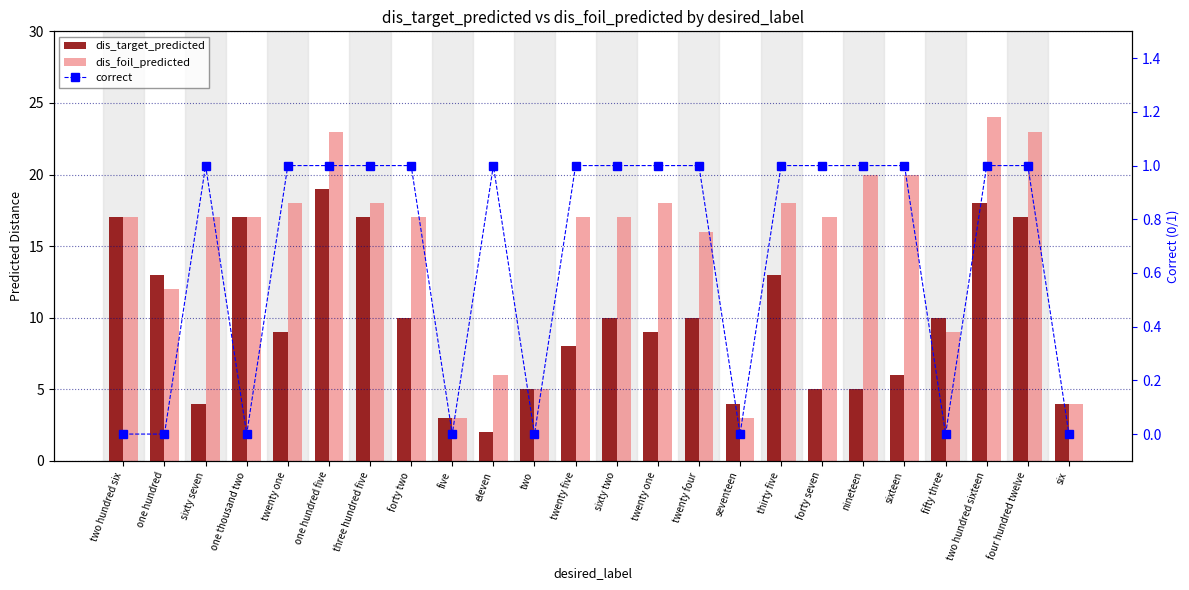

List the labels in order of dis_foil_predicted value, largest first.

two hundred sixteen, one hundred five, four hundred twelve, nineteen, sixteen, twenty one, three hundred five, twenty one, thirty five, two hundred six, sixty seven, one thousand two, forty two, twenty five, sixty two, forty seven, twenty four, one hundred, fifty three, eleven, two, six, five, seventeen